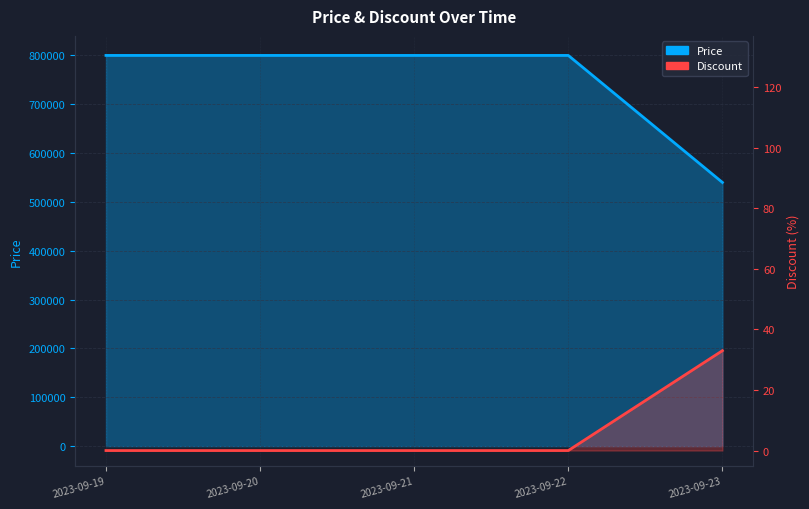

Does the chart display data point markers on the line(s)?

No